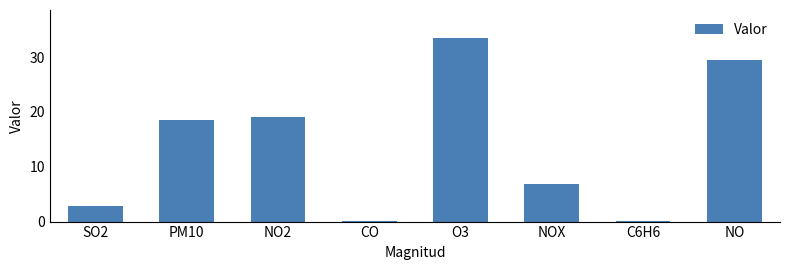

What position from the left is NO?

8